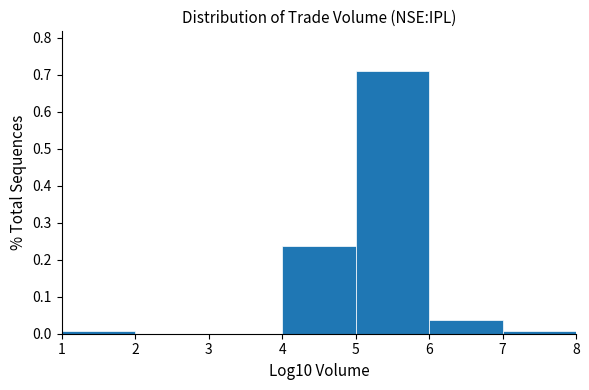

Over which range of the x-axis is the bar tallest?

5 to 6